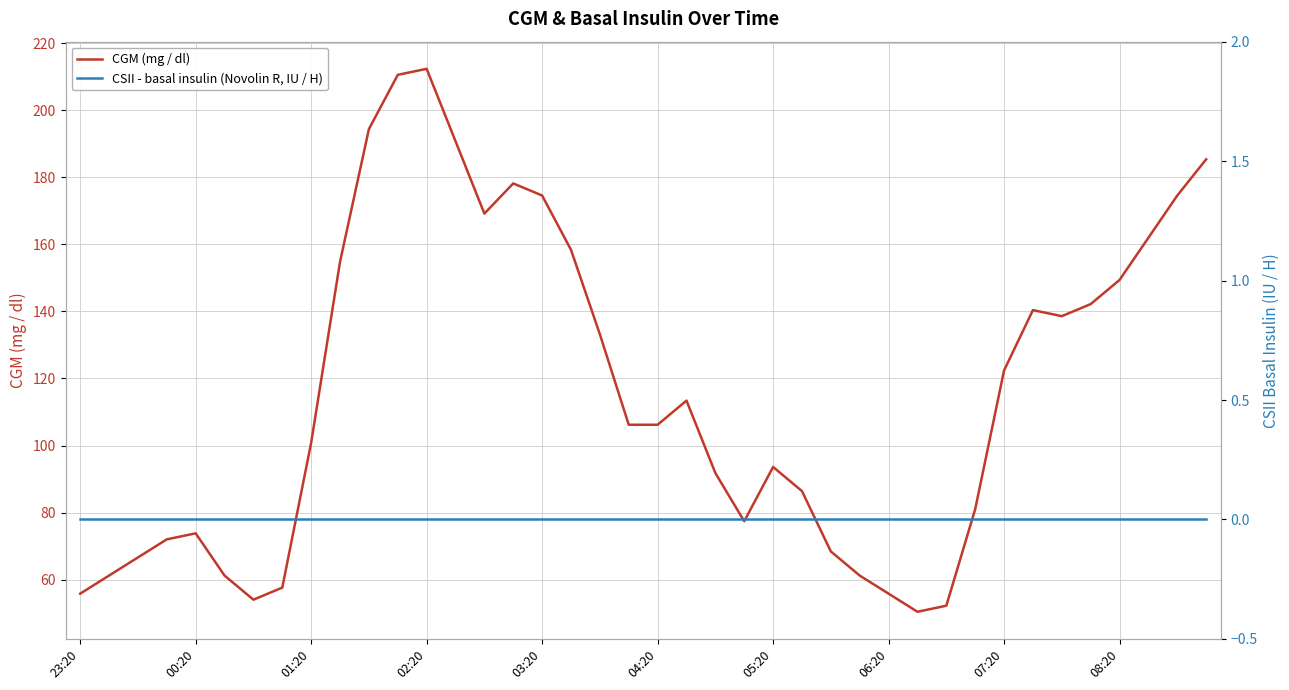

The CGM (mg / dl) series shows 149.4 at 08:20. True or false?

True